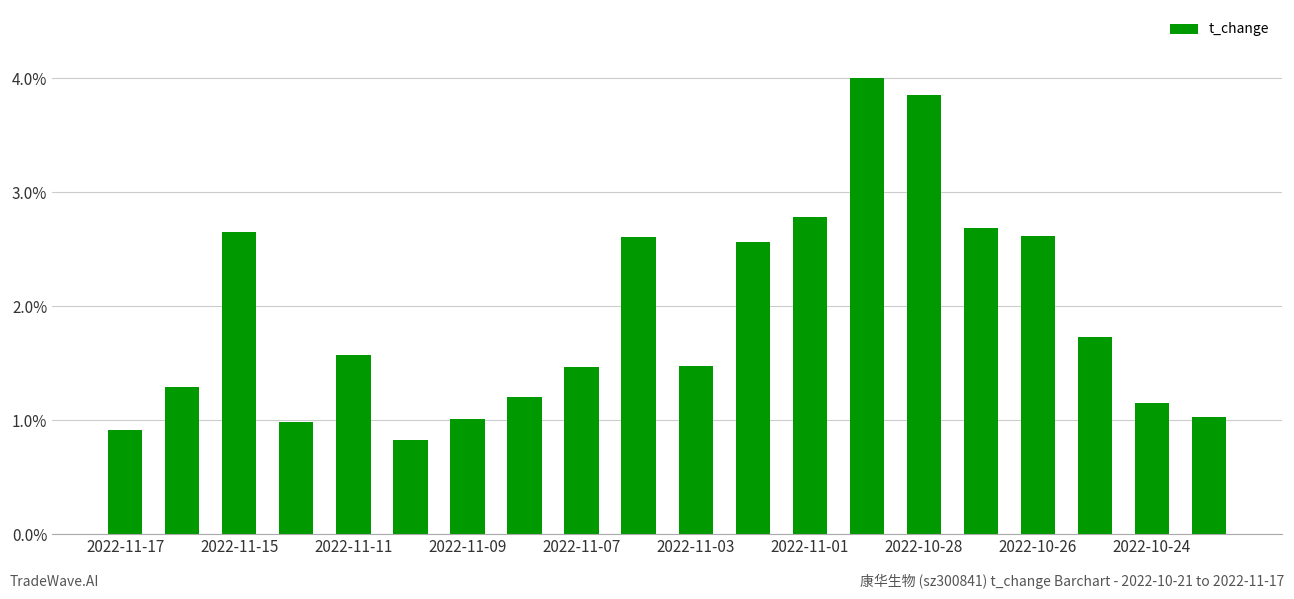

What is the average value?

1.9